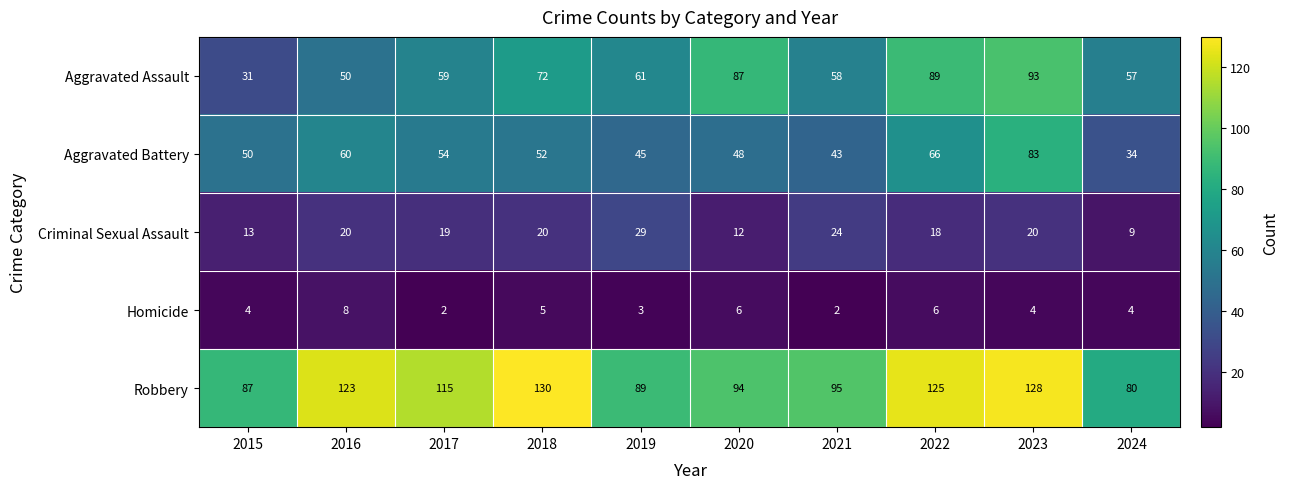

What is the difference between the highest and lowest values at 2018?

125